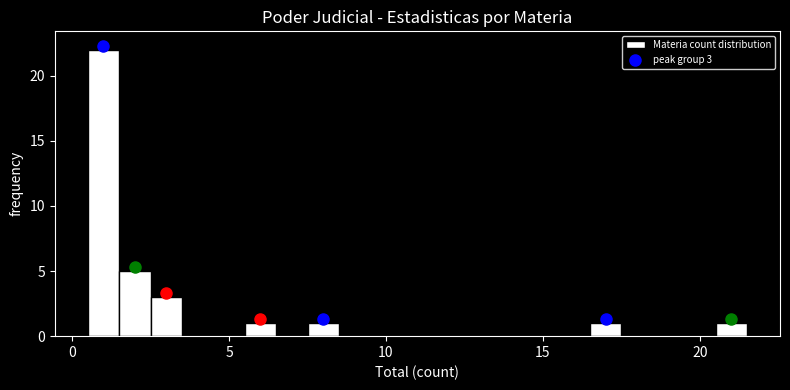

Around what value on the x-axis is the tallest bar? Give the approximate position of its centre, as read against the axis.

1.0